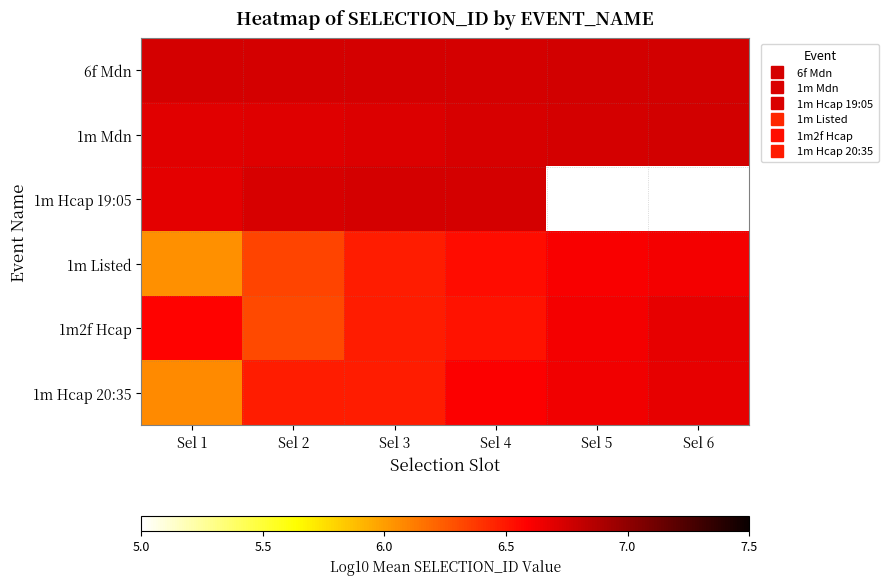

What is the total value across all series at Sel 3?

39.6